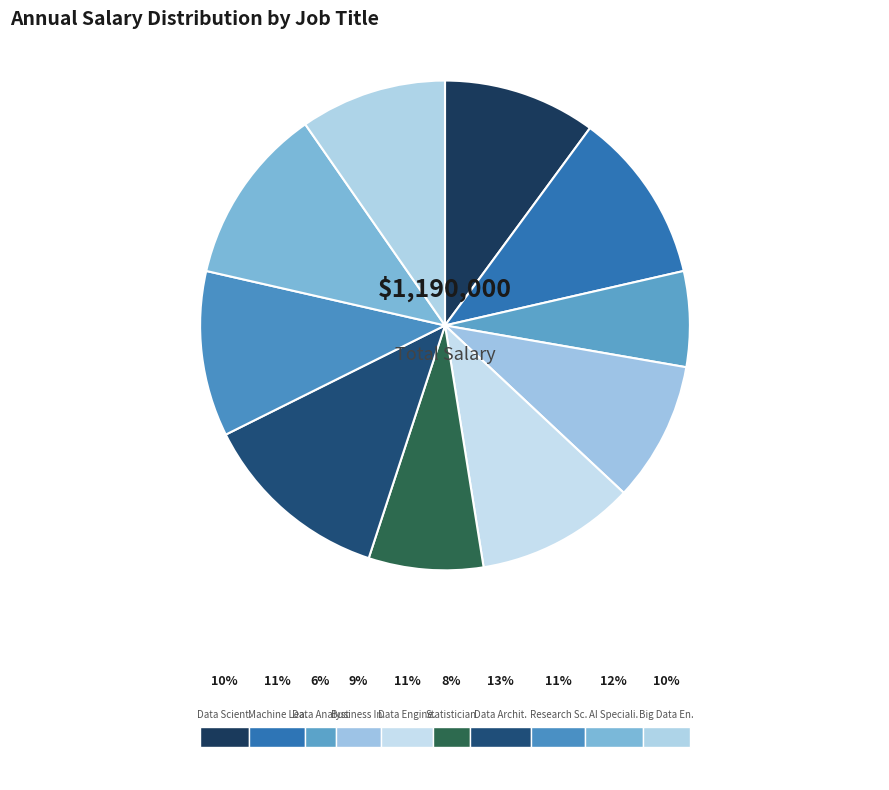

What is the largest slice in the pie chart?

Data Architect